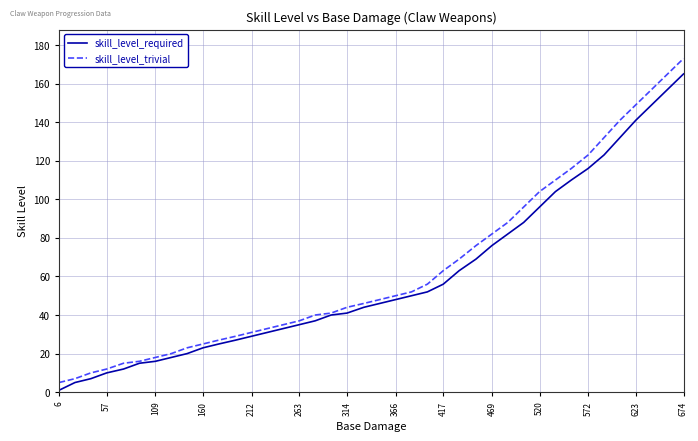

List the series in order of their peak value, lowest first.

skill_level_required, skill_level_trivial